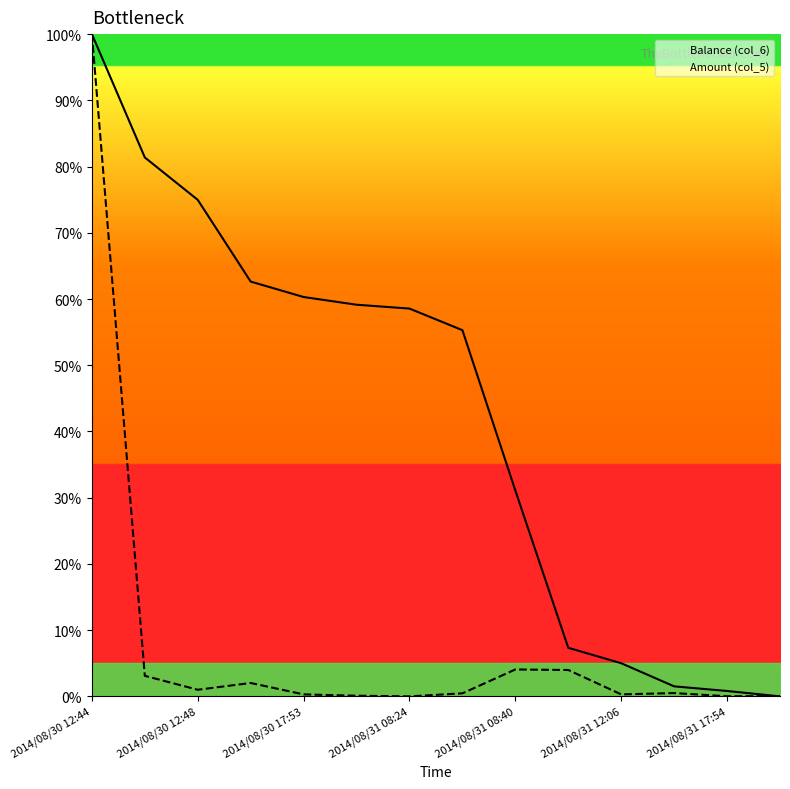

Is the value of Amount (col_5) at 2014/08/30 12:44 greater than the value of Balance (col_6) at 2014/08/30 12:48?

Yes